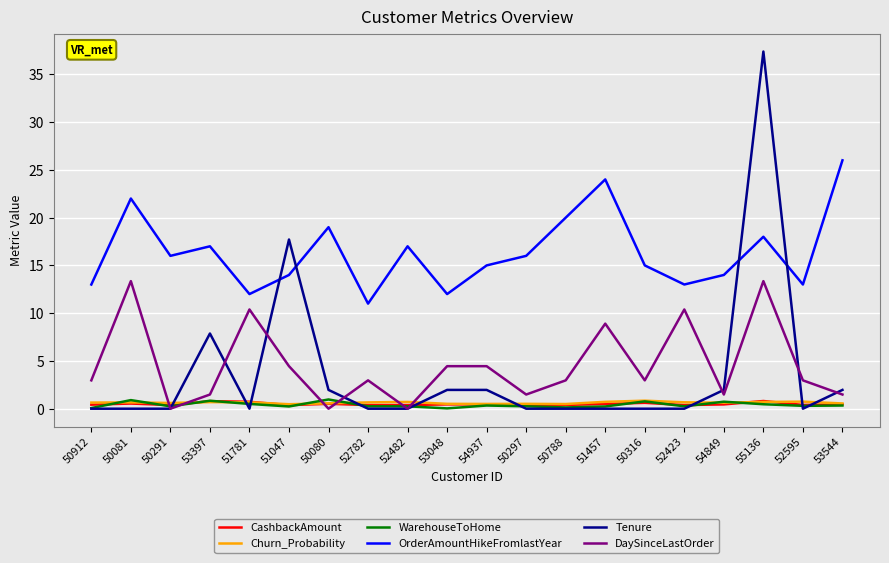

At which category is the sum across all series the highest?

55136